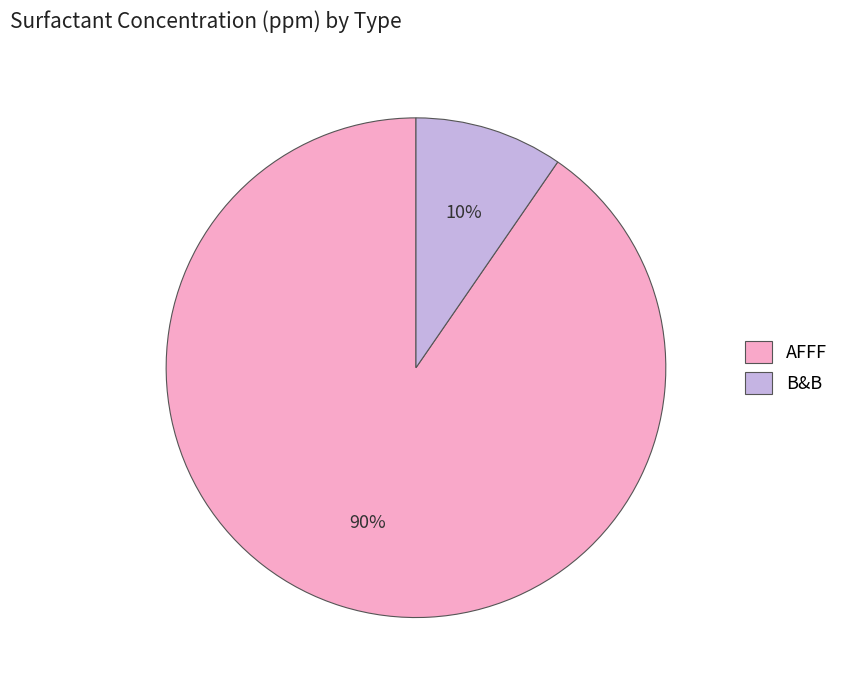

How many segments does this pie chart have?

2